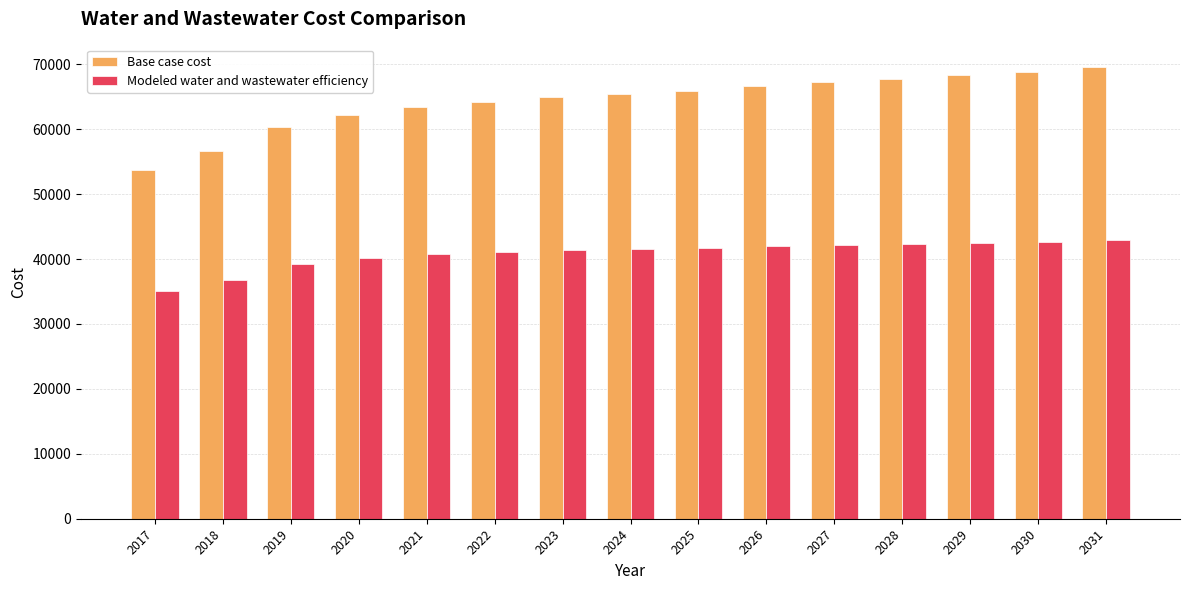

What is the spread (max minus min) of values at 2025?

24224.1